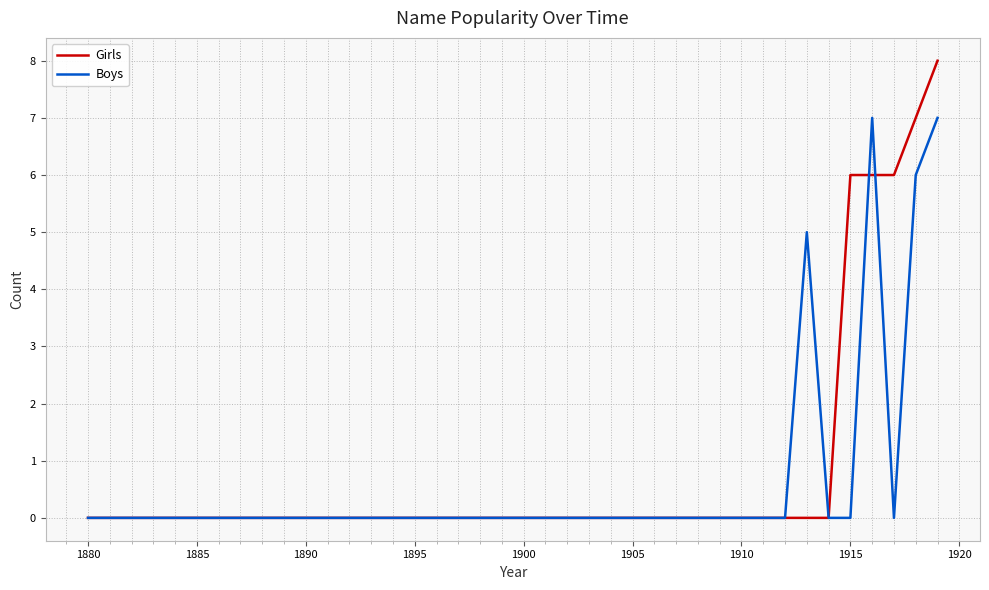

Rank the series by their maximum value, from highest to lowest.

Girls, Boys